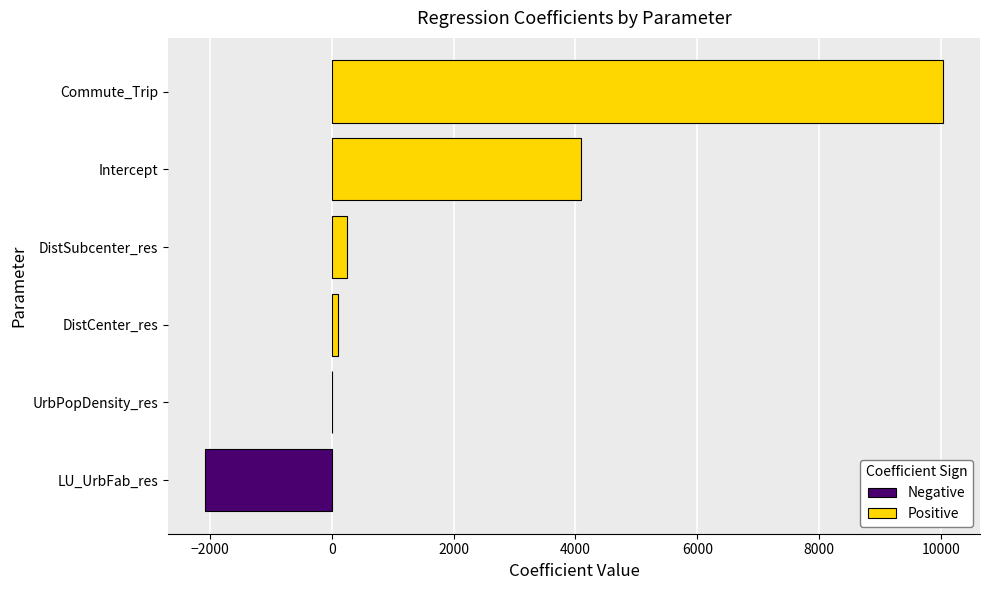

The value at Intercept is 4094.7. True or false?

True